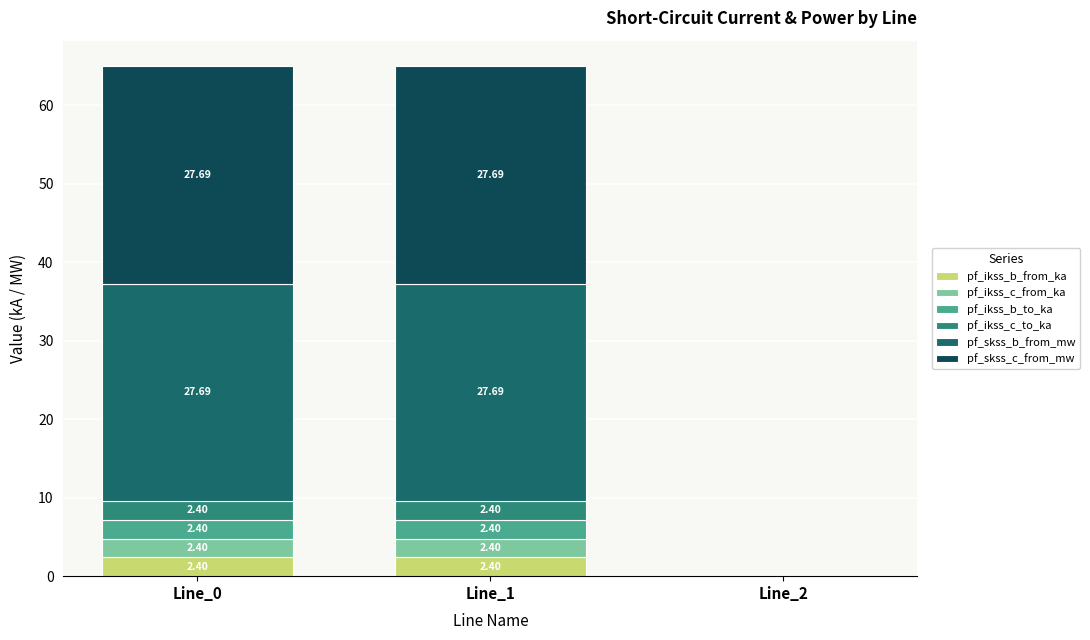

Which series changed the most between Line_1 and Line_2?

pf_skss_c_from_mw